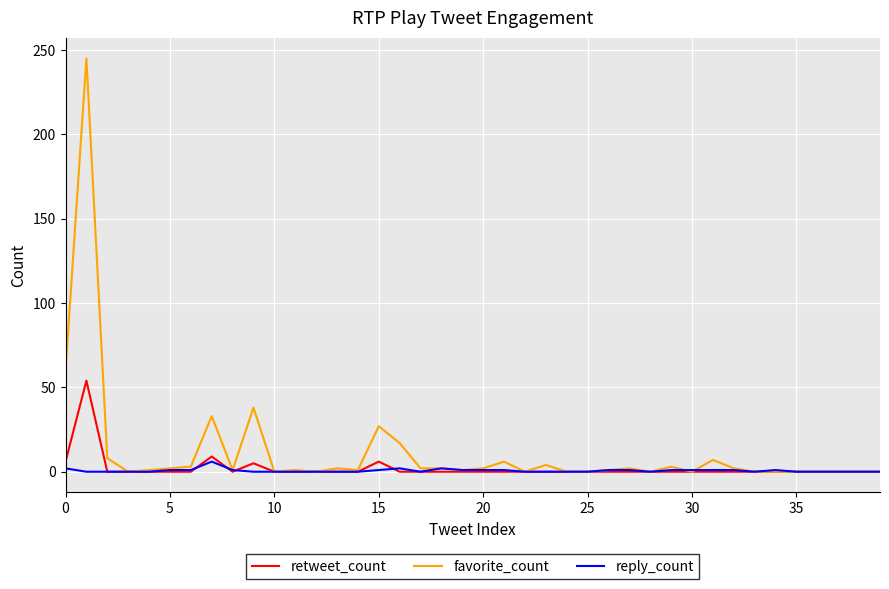

Which series has the largest total across all categories?

favorite_count